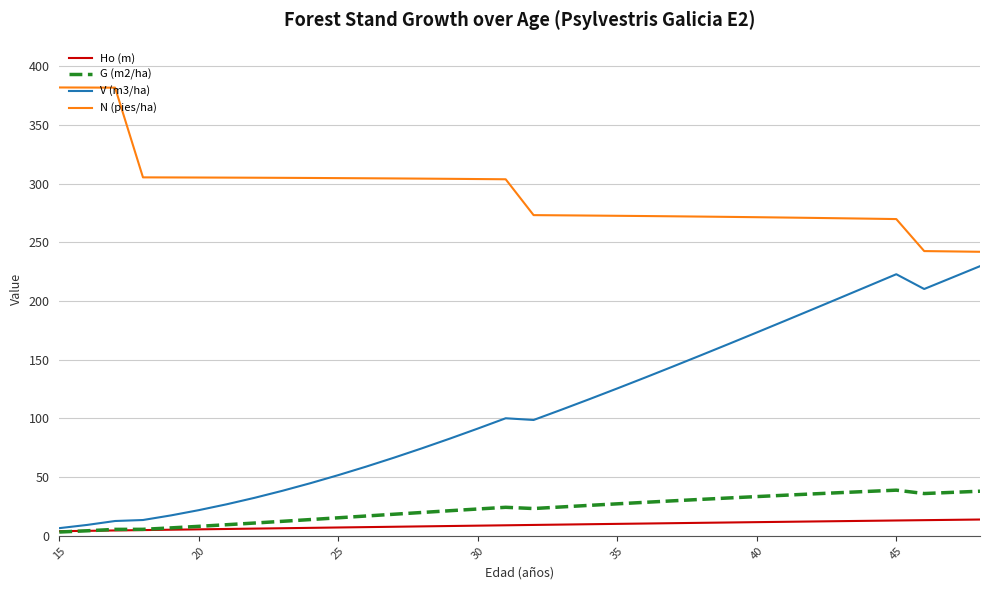

What is the average value of the Ho (m) series?

9.1